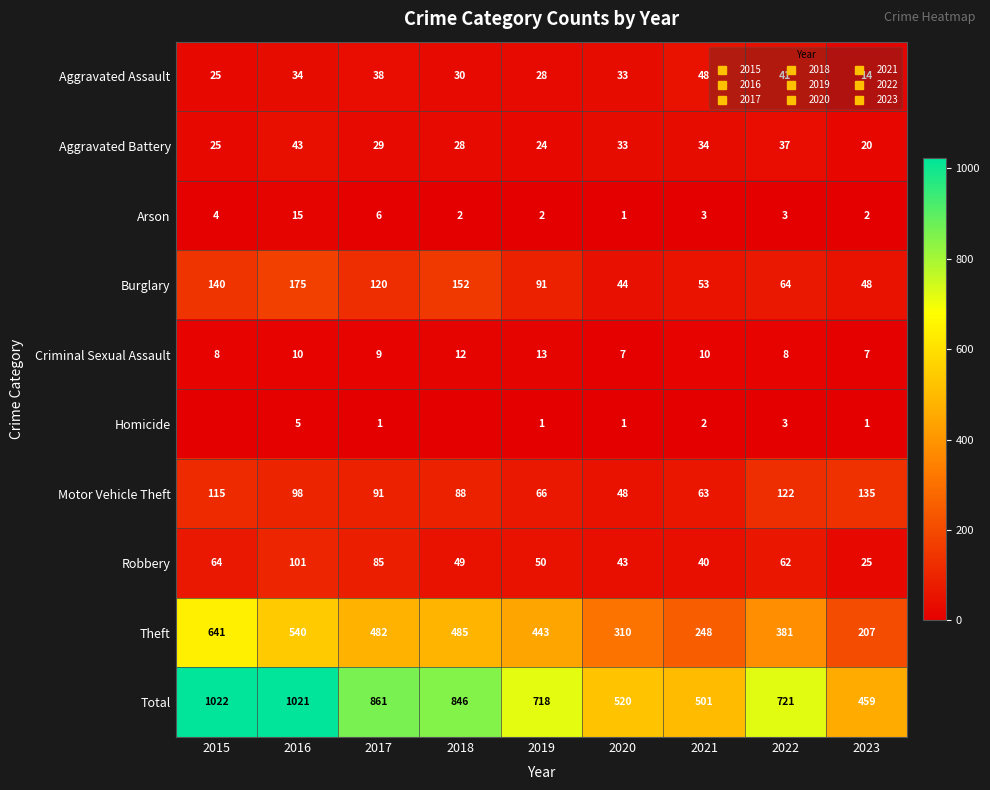

What is the average value of the Motor Vehicle Theft series?

92